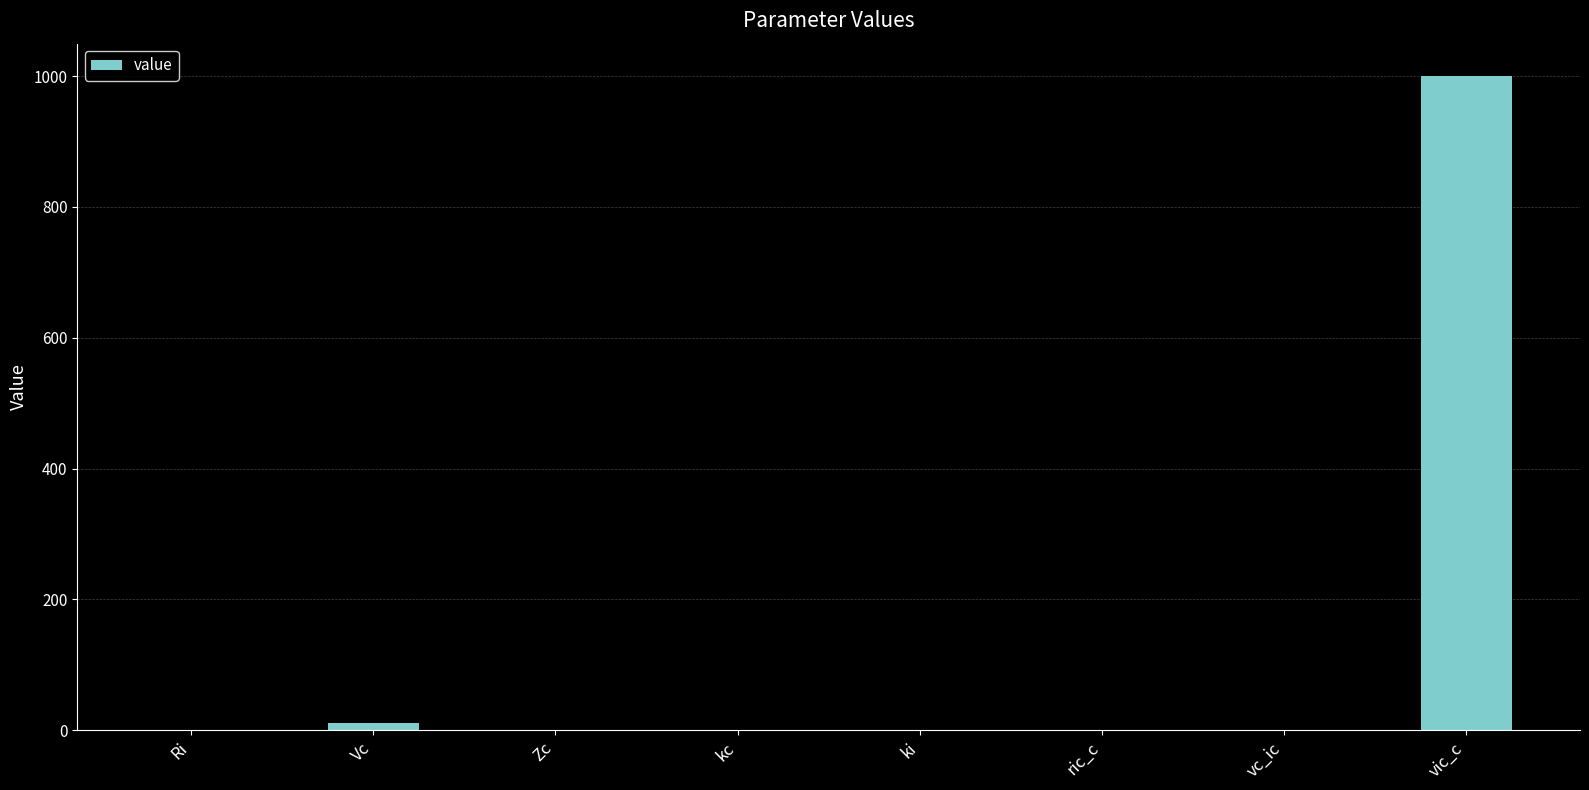

Which label corresponds to the largest value in the chart?

vic_c